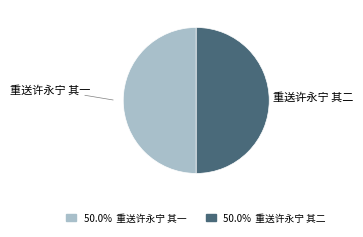

Combined, do 重送许永宁 其二 and 重送许永宁 其一 account for over 50%?

Yes